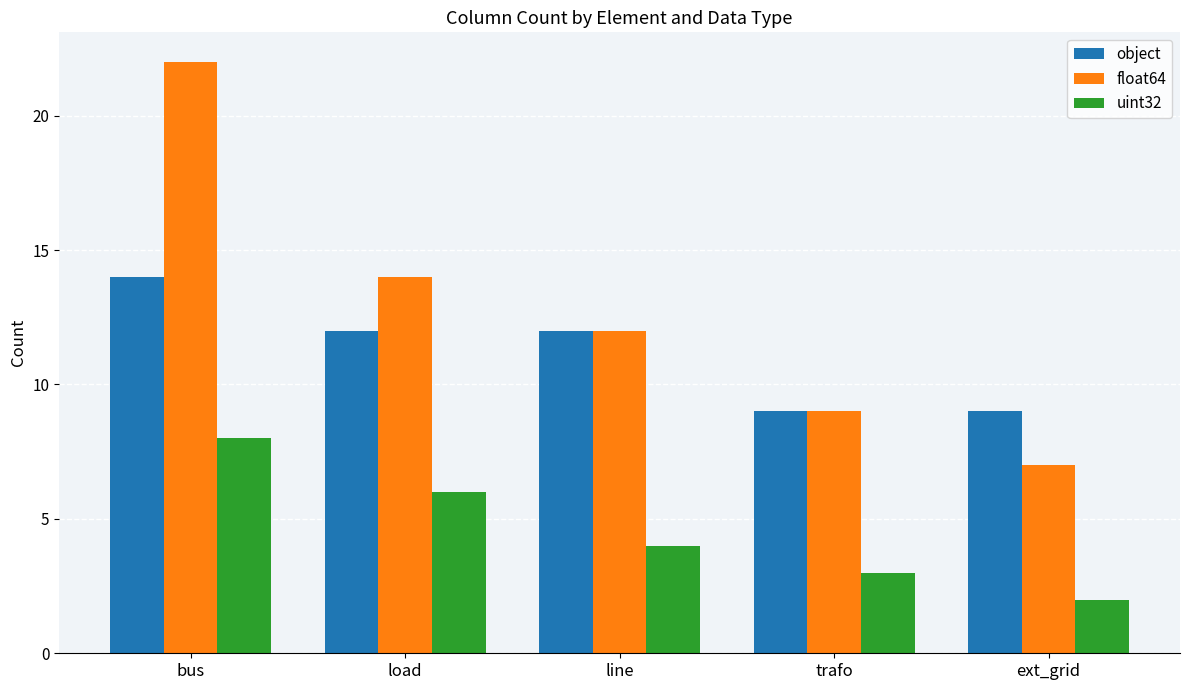

What is the difference between the maximum and second lowest values in the uint32 series?

5